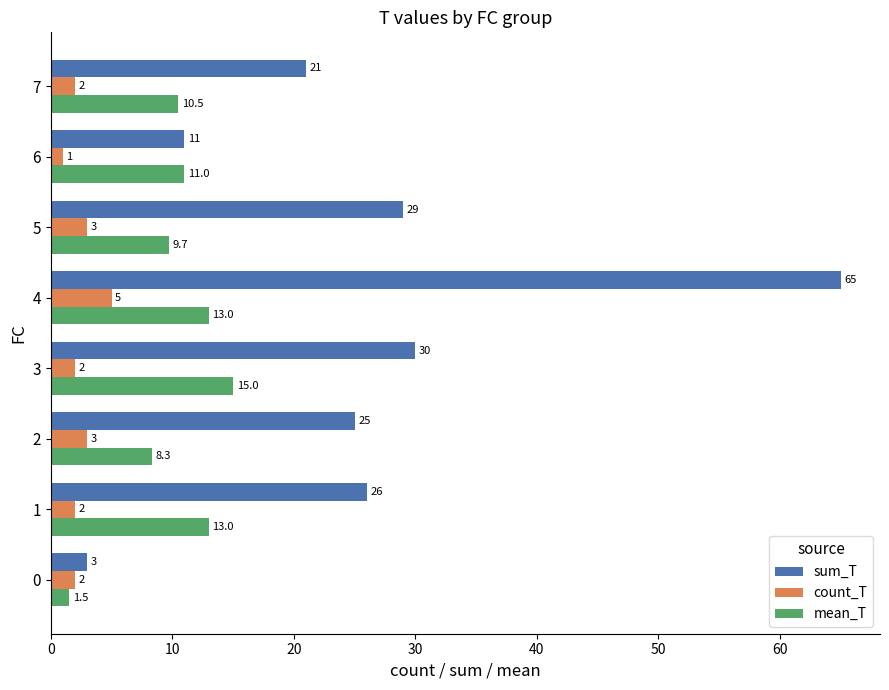

List the labels in order of sum_T value, smallest first.

0, 6, 7, 2, 1, 5, 3, 4